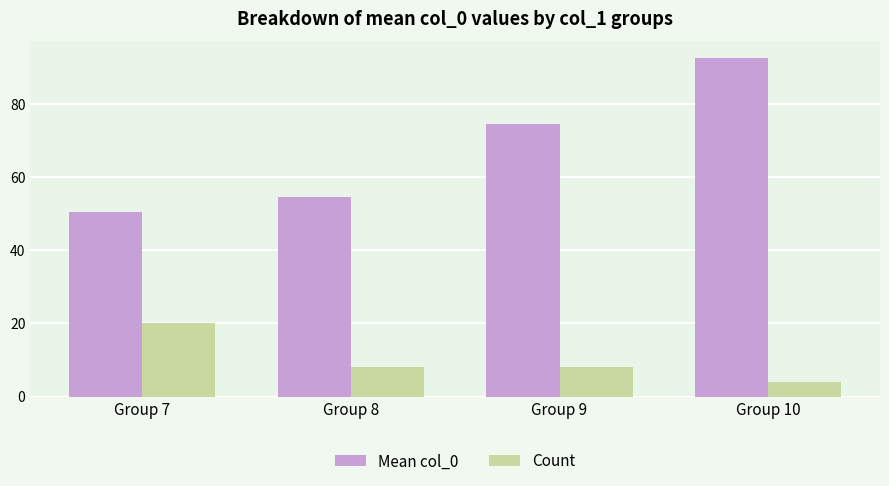

List the labels in order of Mean col_0 value, largest first.

Group 10, Group 9, Group 8, Group 7